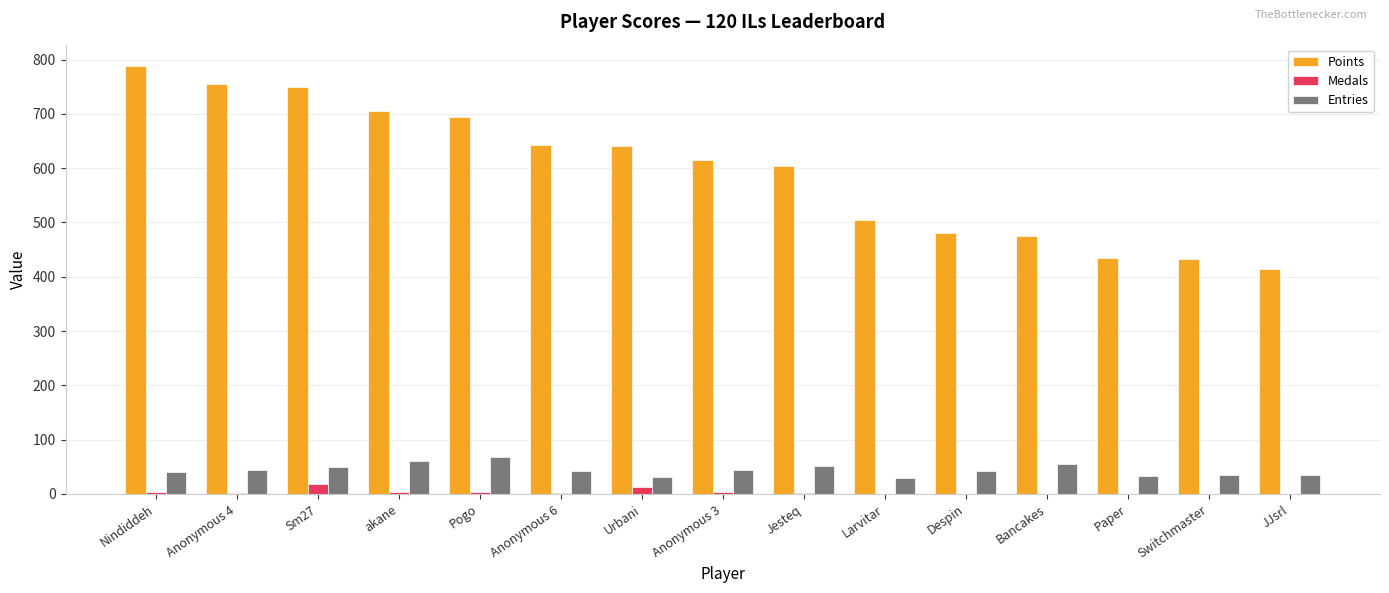

Which series changed the most between Anonymous 3 and Paper?

Points